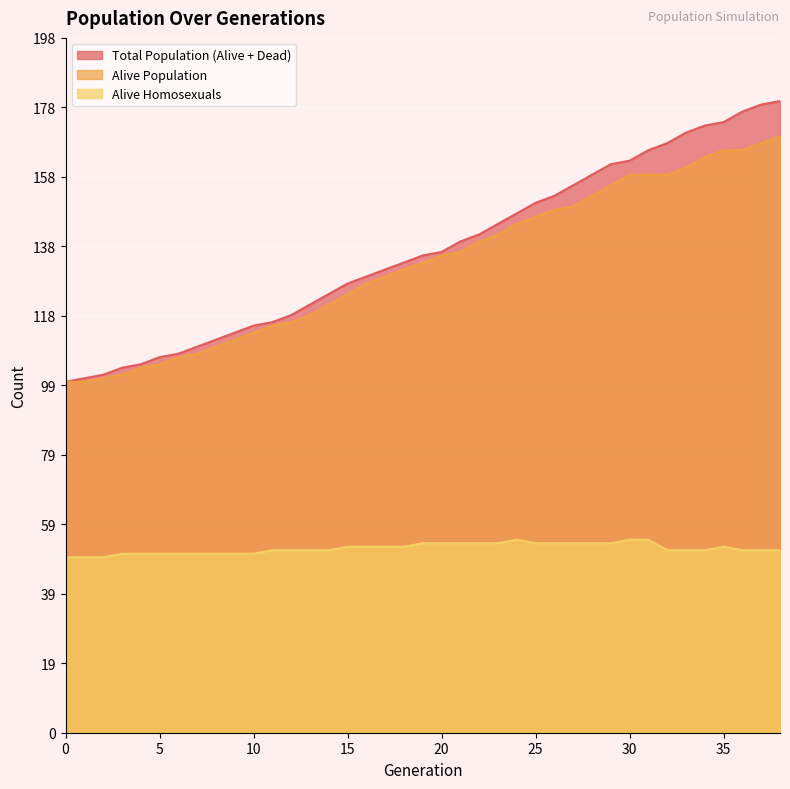

At how many categories does at least one series exceed 67?

39